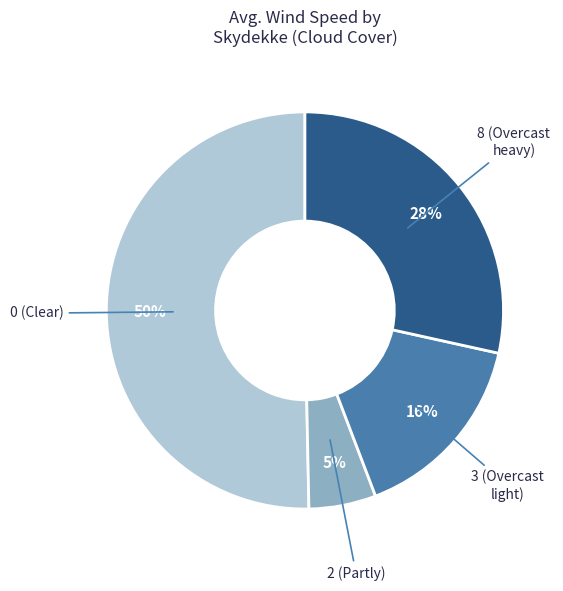

Does any single category account for the majority?

Yes